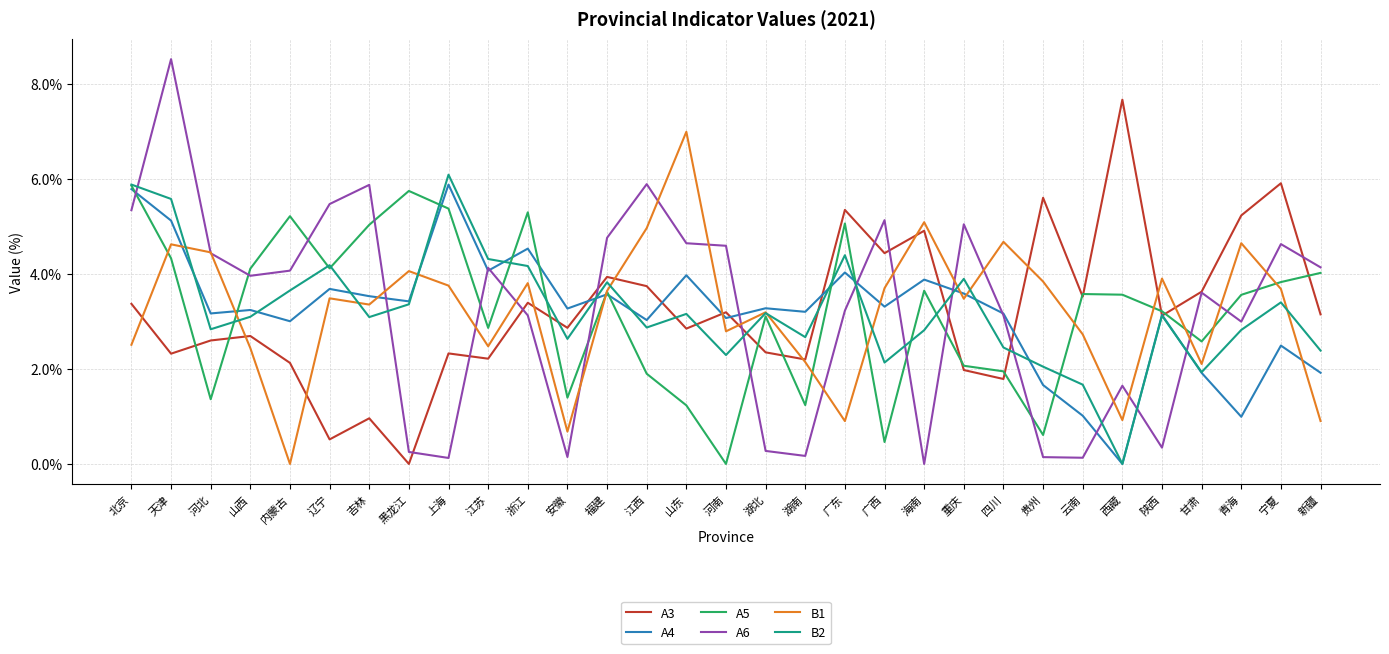

What position from the right is 甘肃?

4